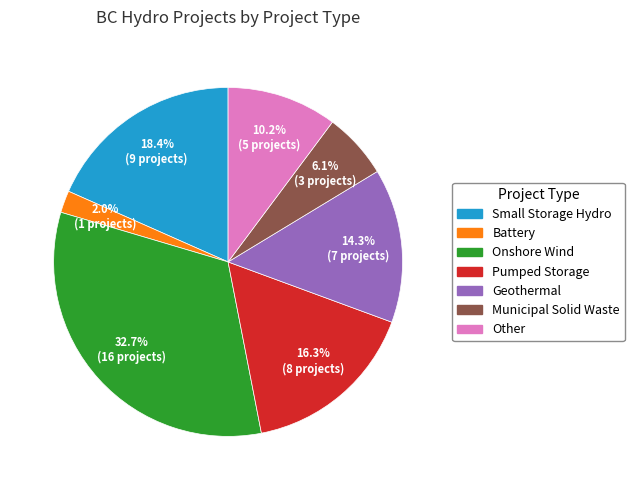

Approximately how many times larger is the value at Geothermal compared to Pumped Storage?

0.9